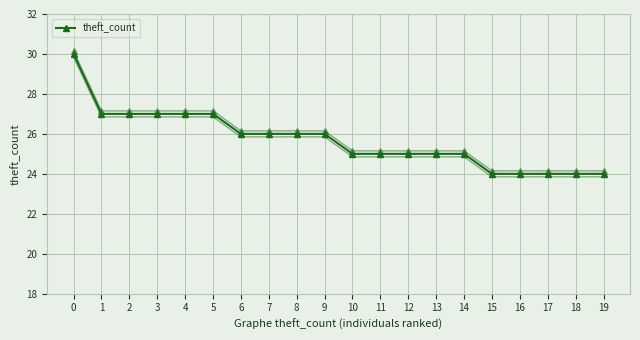

How many data points are above 26?

6